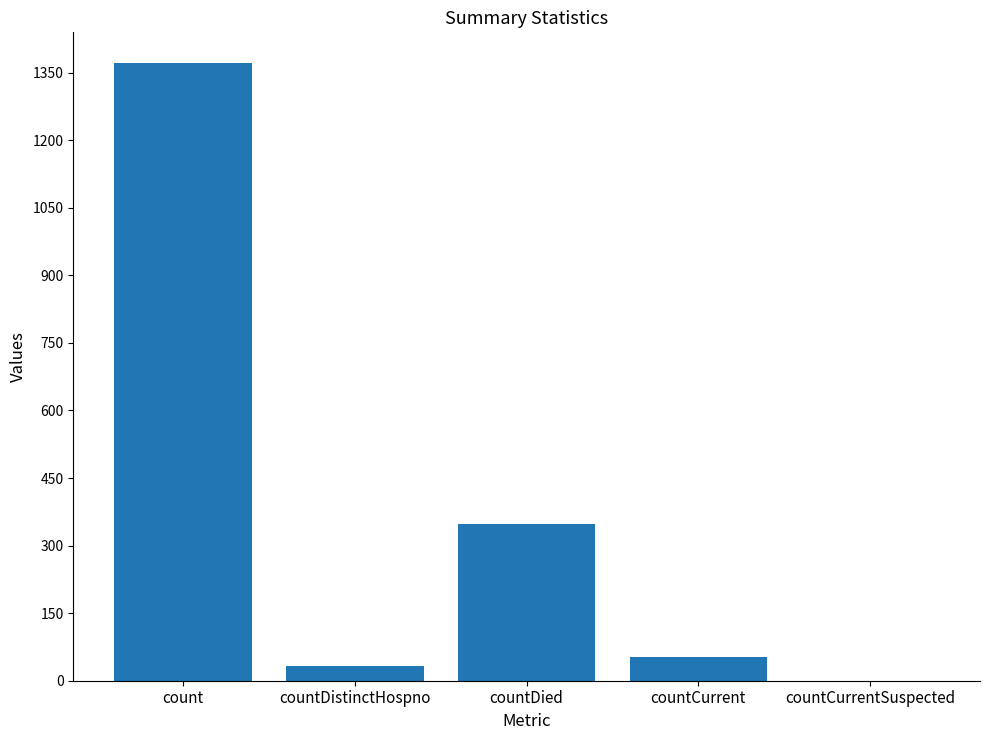

The value at count is 1371. True or false?

True